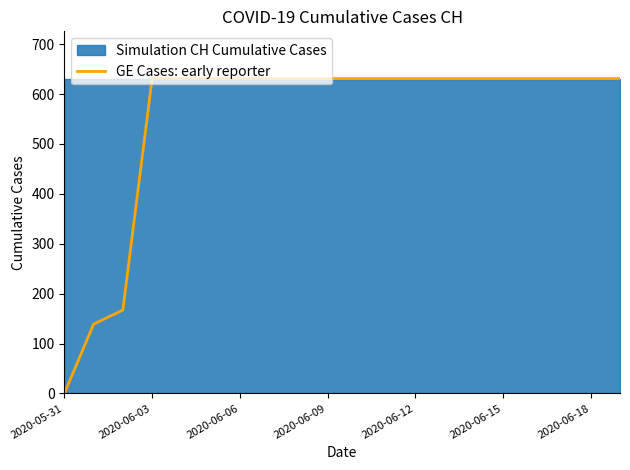

What is the difference between the second highest and second lowest values?

492